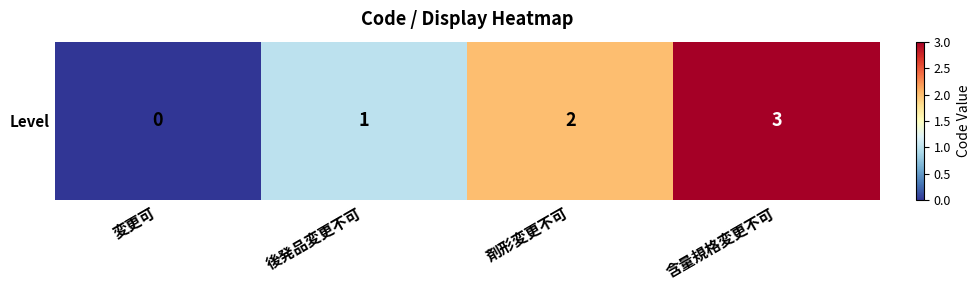

How many positive values are there?

3